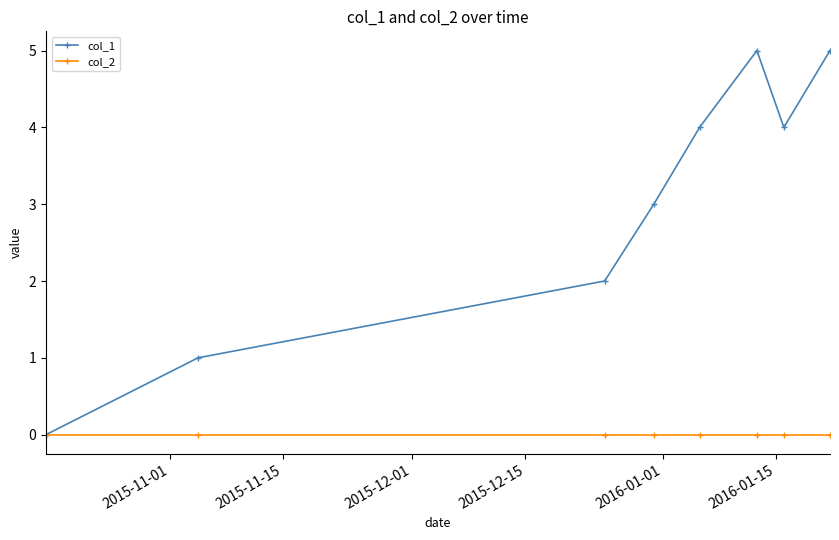

Which series has the largest range (max minus min)?

col_1